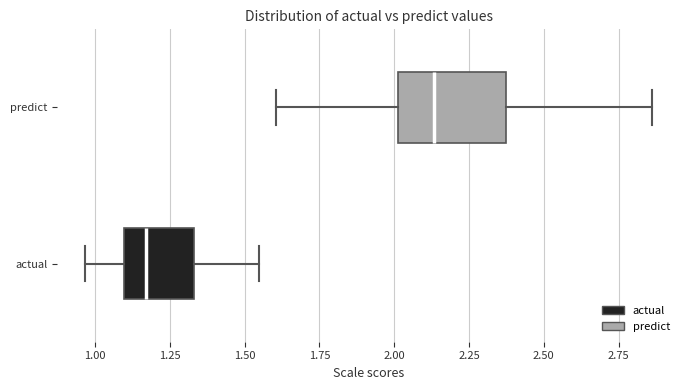

Reading bottom to top, transcribe this box plot: for each box, give where its median line is, the range the box spans, and where its two whiskers end, as read against the x-axis. The values are not printed on the chart, so give them approximately, as read against the axis.

actual: median 1.15, box 1.10 to 1.35, whiskers 0.95 to 1.55
predict: median 2.15, box 2.00 to 2.35, whiskers 1.60 to 2.85